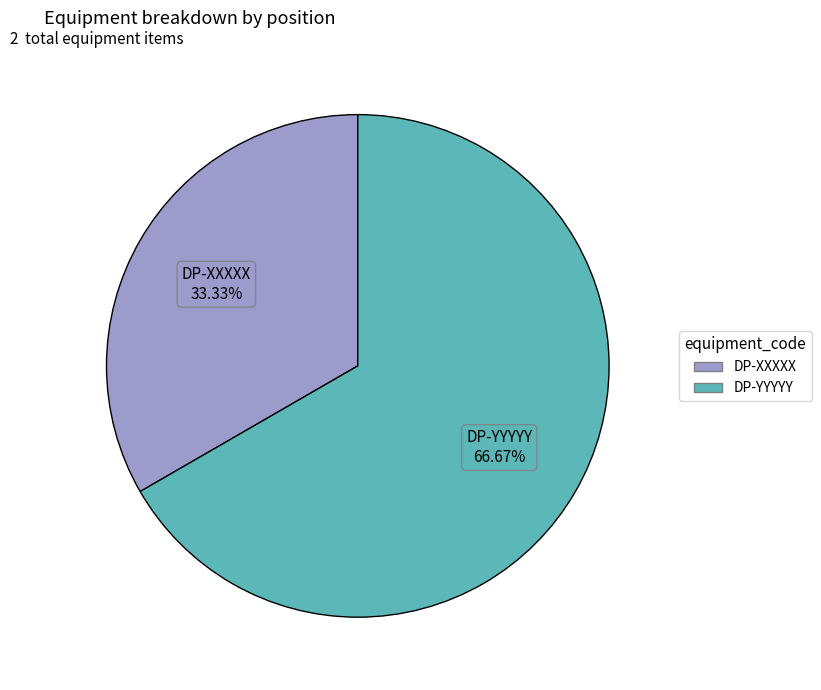

Is there a majority slice in this chart?

Yes